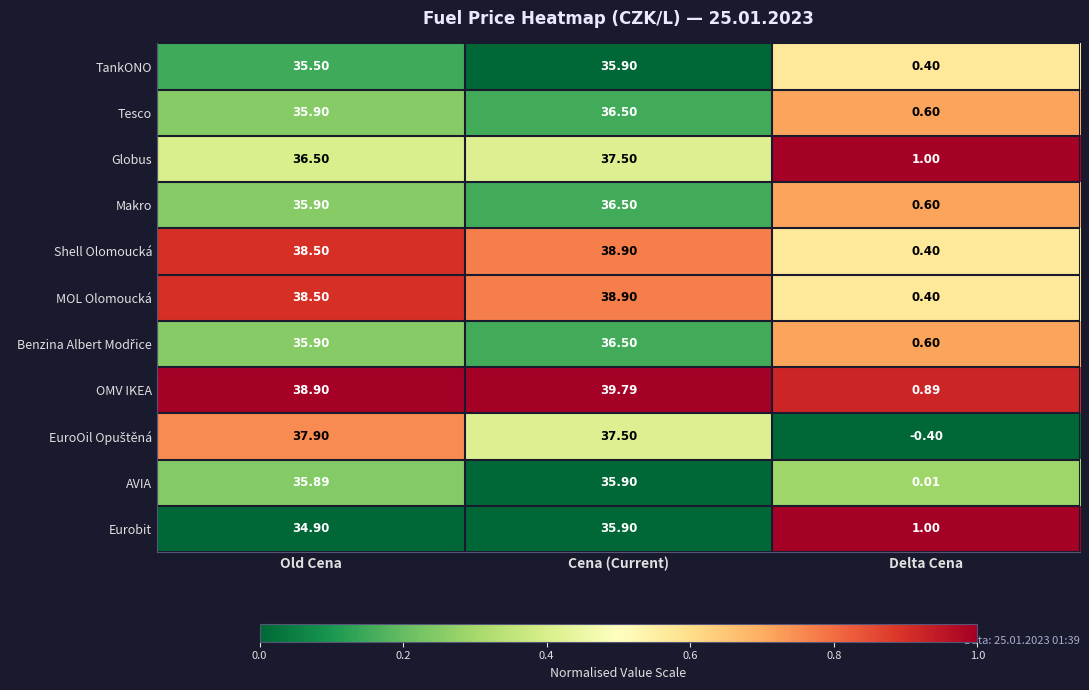

List the labels in order of MOL Olomoucká value, smallest first.

Delta Cena, Old Cena, Cena (Current)